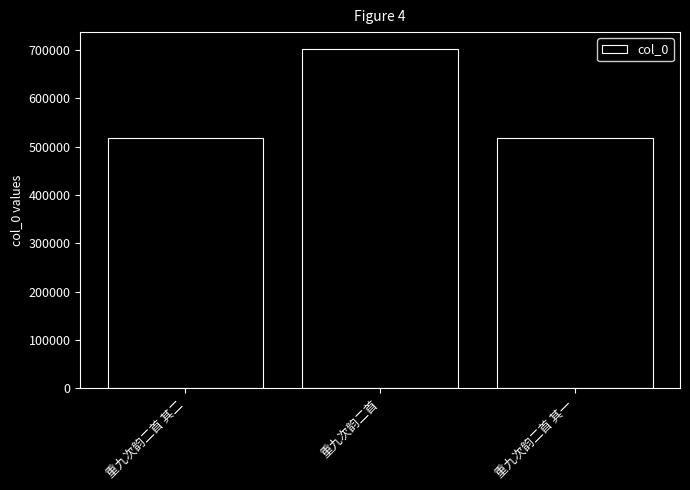

What is the label of the 3rd bar from the right?

重九次韵二首 其二